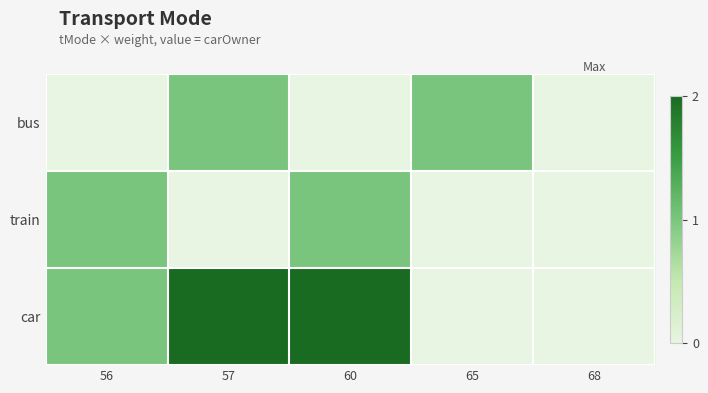

Which series has the widest spread of values?

car